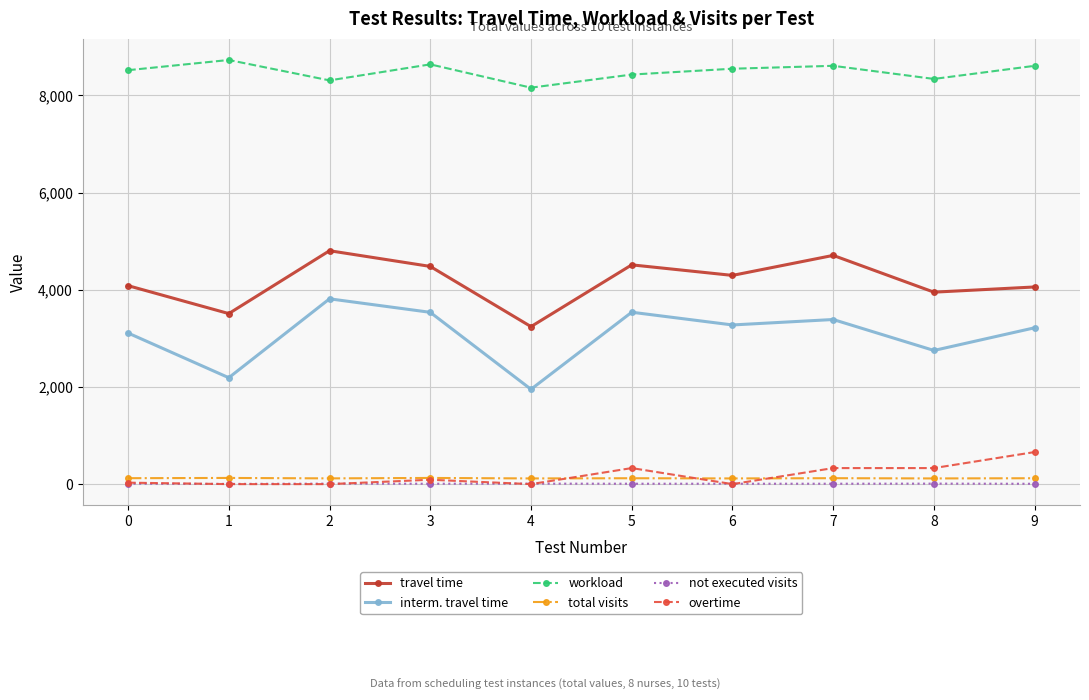

At how many categories does at least one series exceed 3862?

10